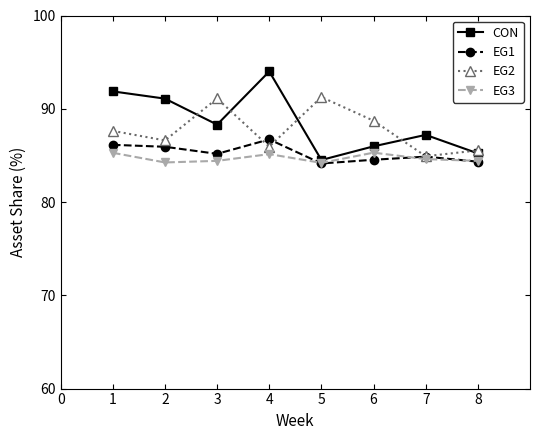

Is it true that EG1 equals 86.7 at 4?

True